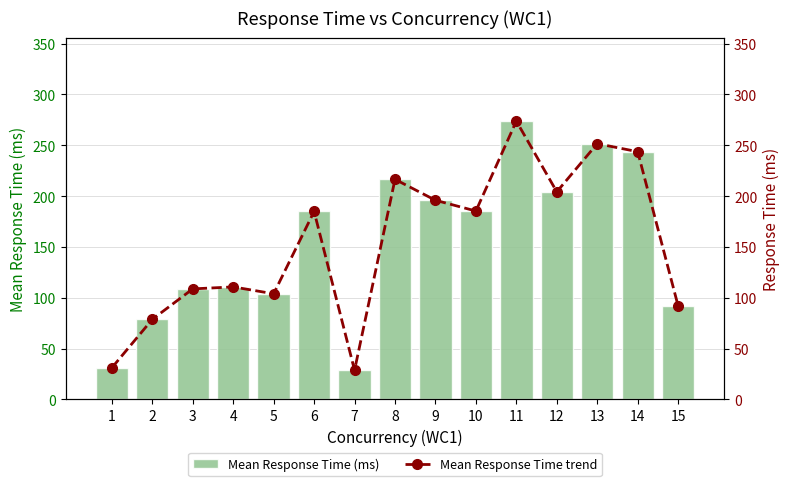

Which has a higher value, 12 or 5?

12